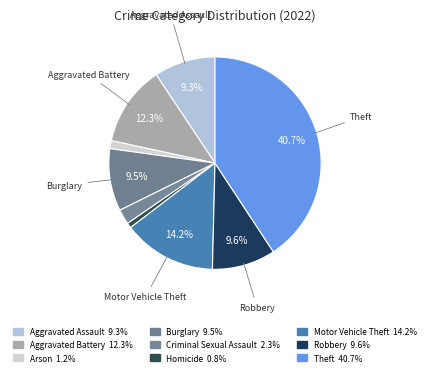

Combined, what portion of the pie is Criminal Sexual Assault and Homicide?

3.1%